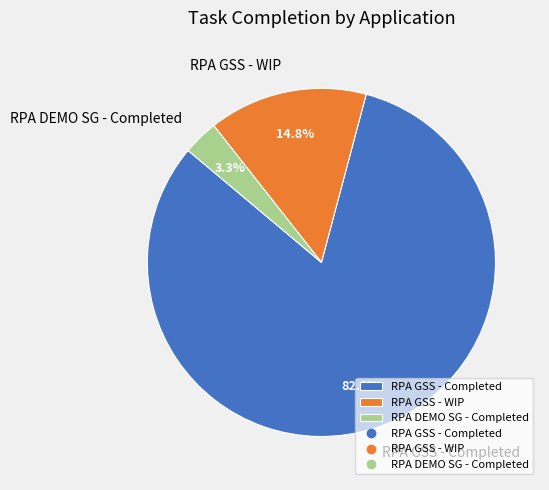

Count the number of slices in the pie.

3